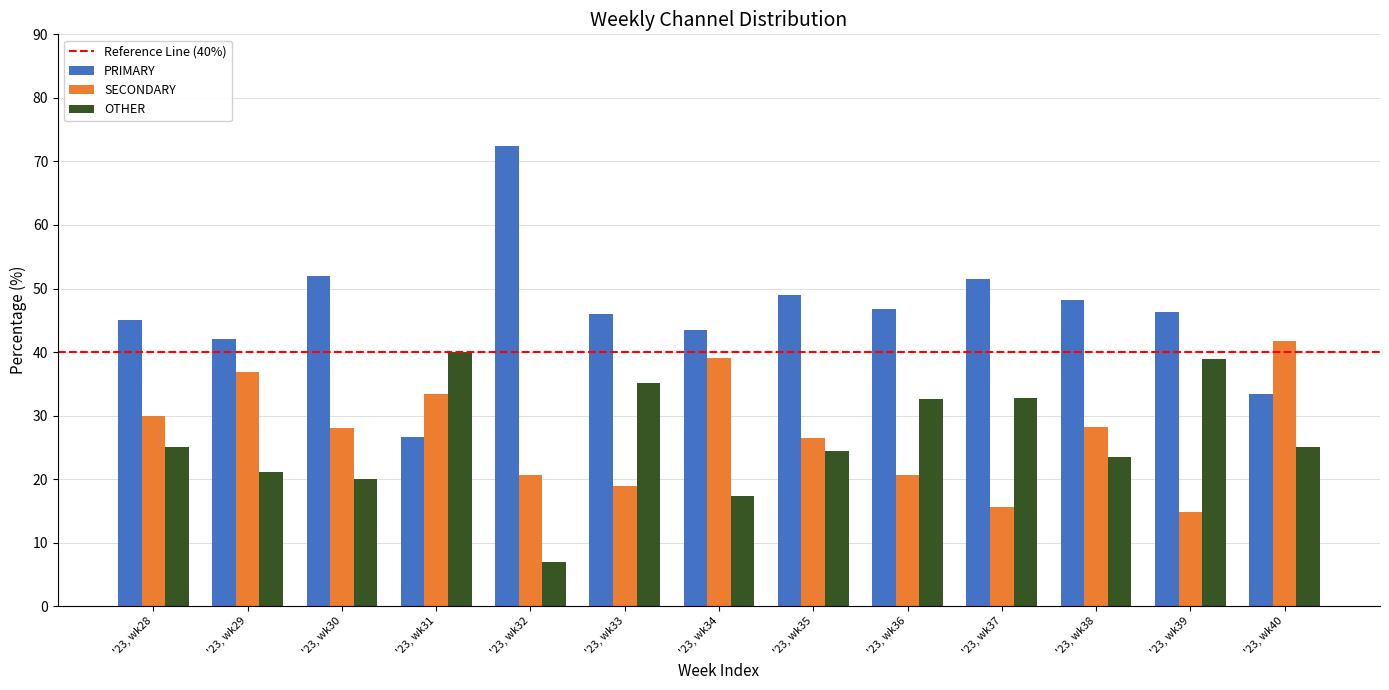

Are the bars horizontal?

No